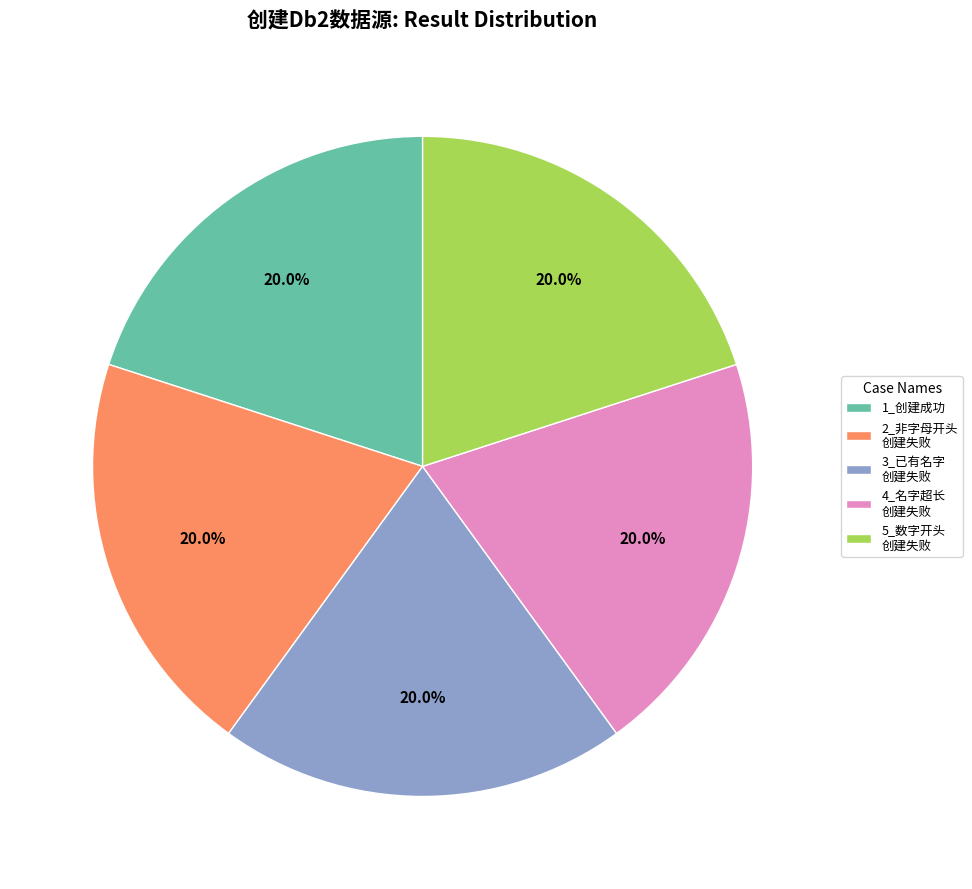

To the nearest percent, what is the average slice percentage?

20%